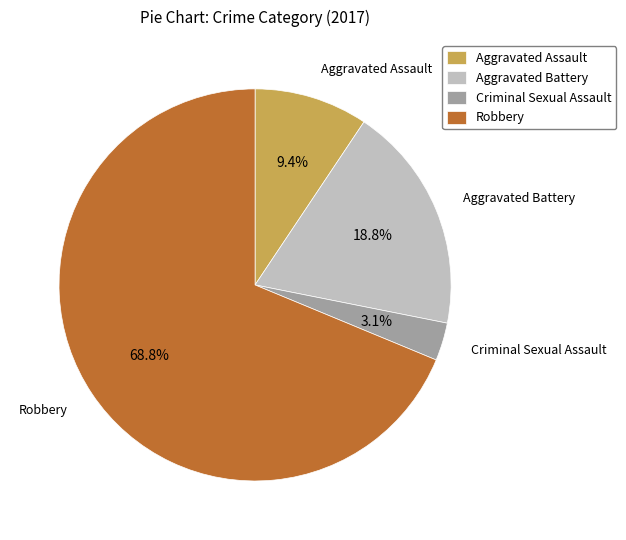

Do Aggravated Battery and Aggravated Assault together represent more than half of the pie?

No